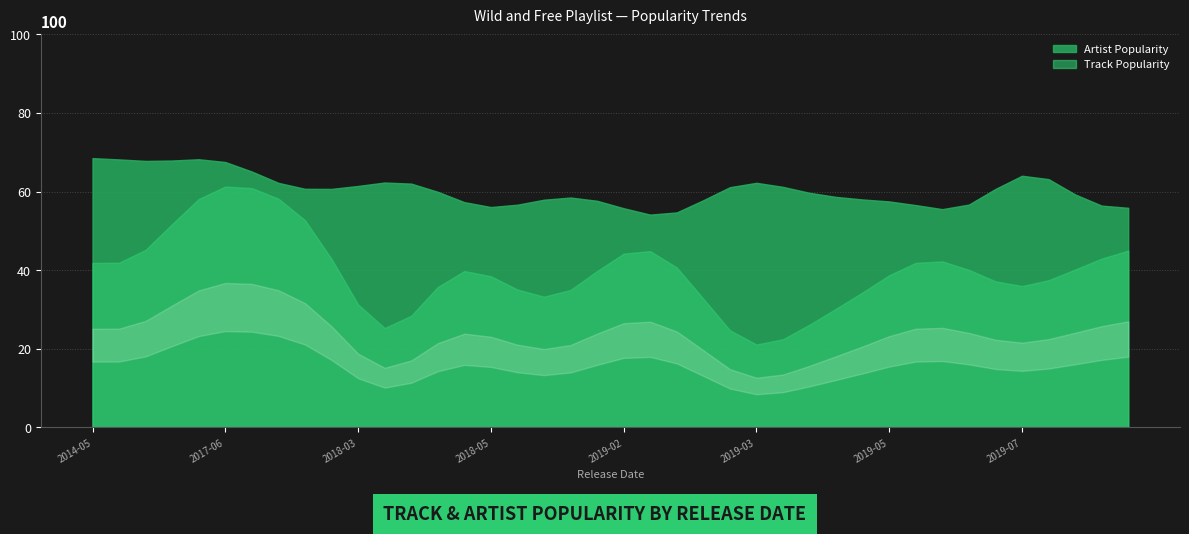

How many distinct data groups are displayed?

2